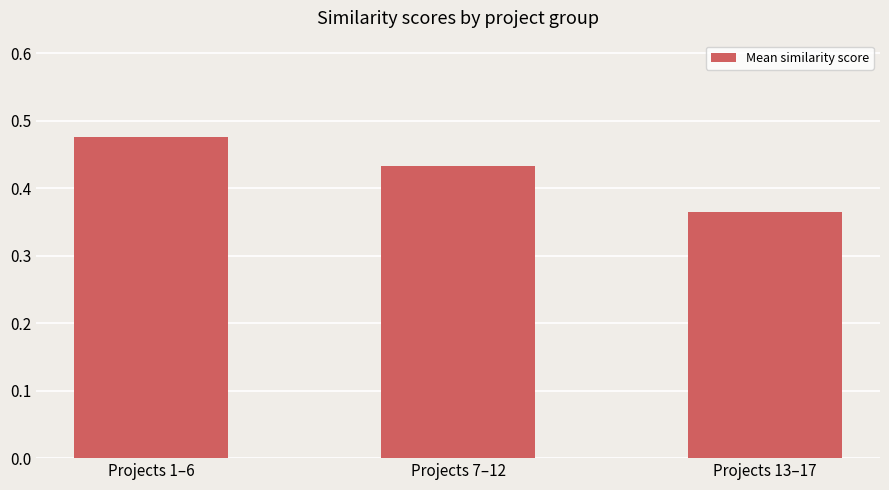

Does the chart contain any negative values?

No